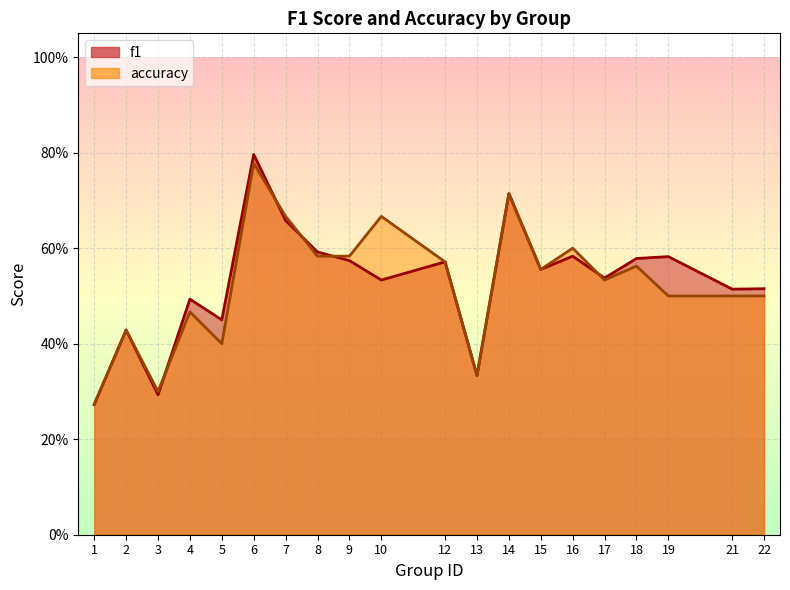

Count the number of categories in the chart.

20